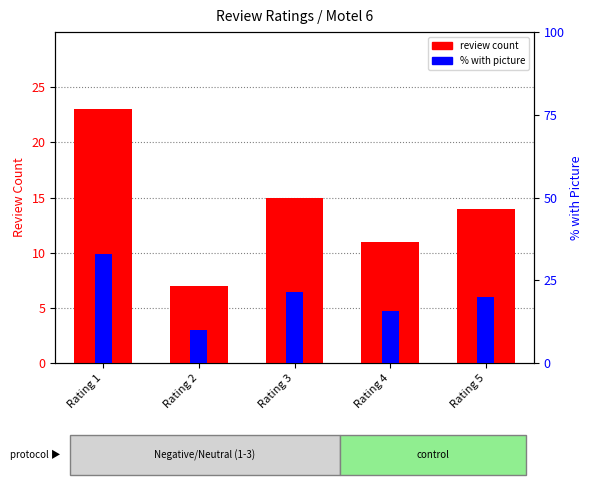

How many distinct data groups are displayed?

2